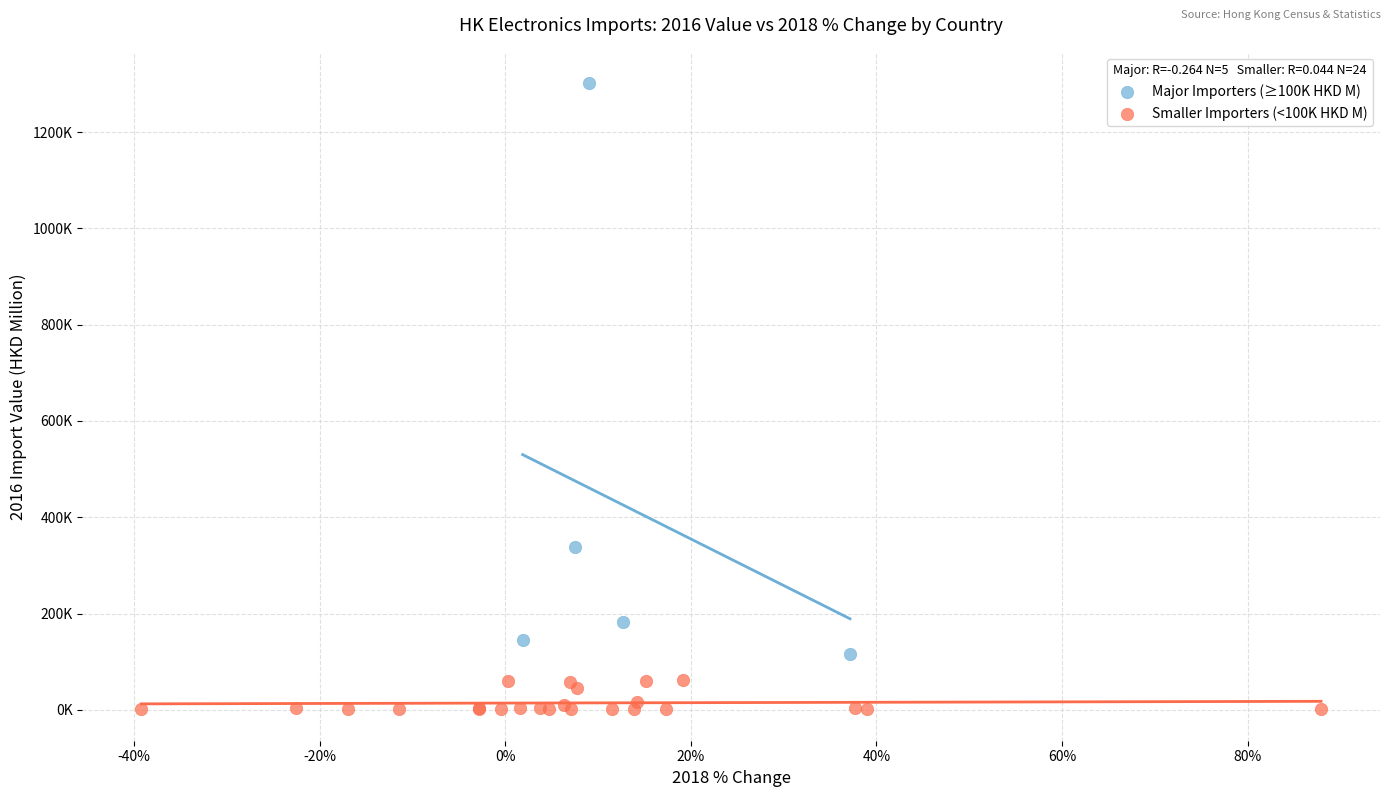

Which series reaches the minimum Y coordinate?

Smaller Importers (<100K HKD M)